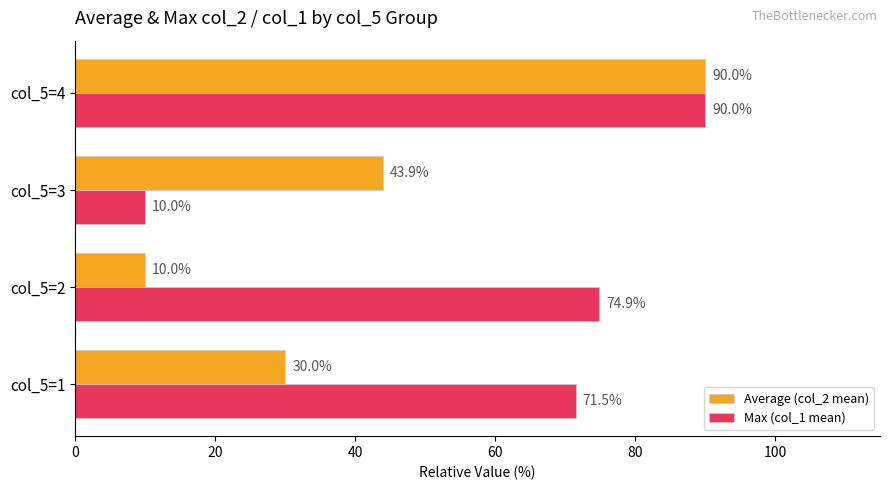

Is the value of Average (col_2 mean) at col_5=4 greater than the value of Max (col_1 mean) at col_5=3?

Yes